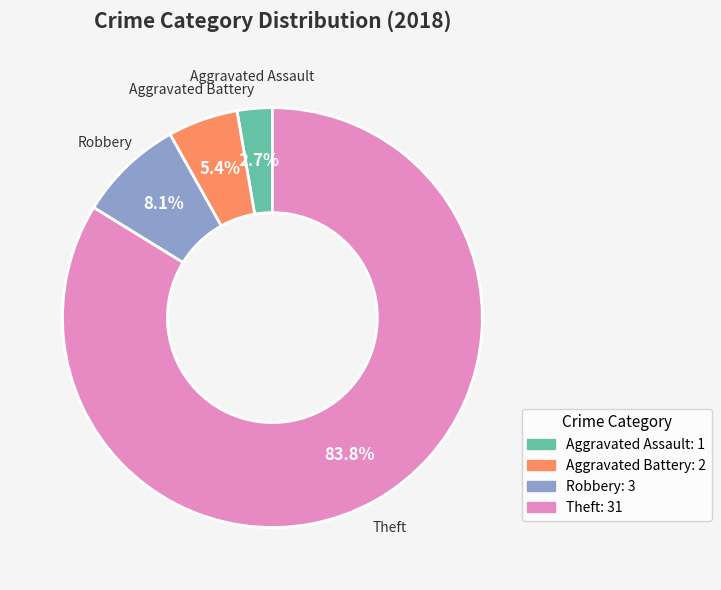

Is it true that Robbery is 8% of the pie?

True